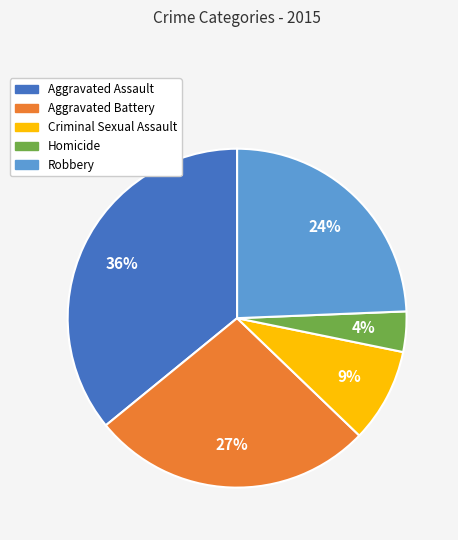

Is there any slice that represents more than half of the pie?

No